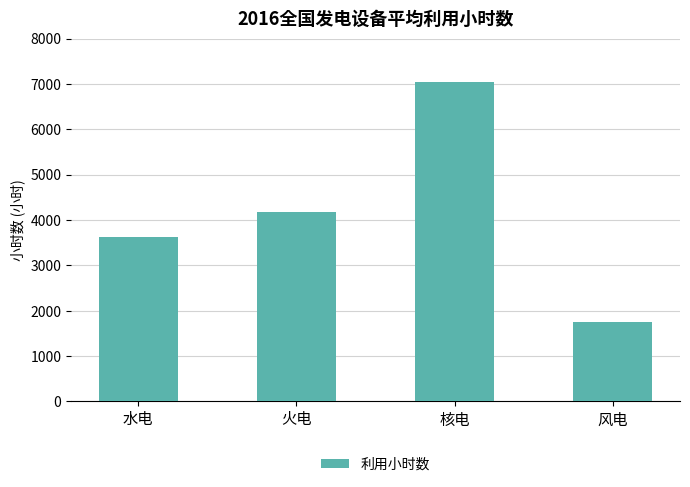

Which label corresponds to the smallest value in the chart?

风电